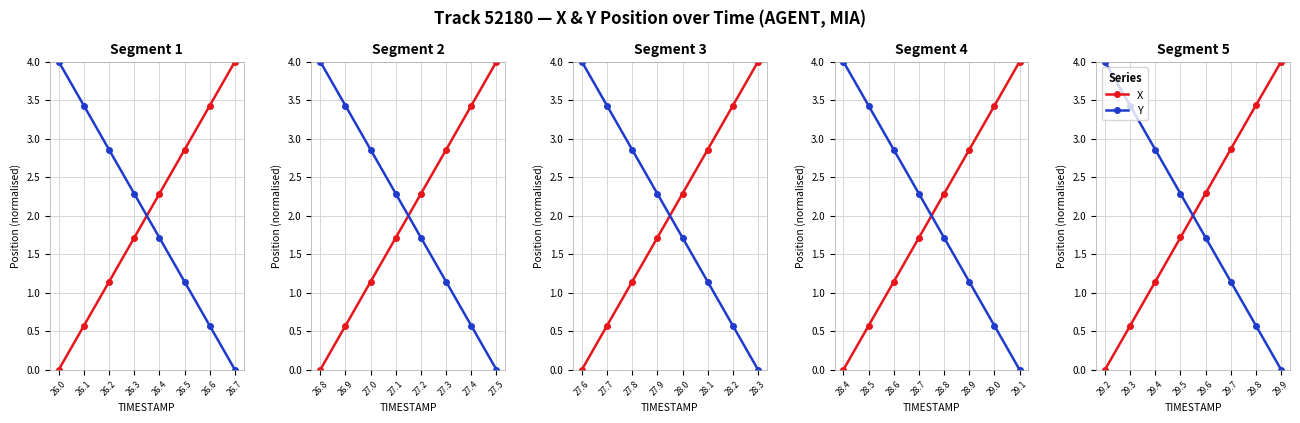

Rank the series by their maximum value, from lowest to highest.

X, Y